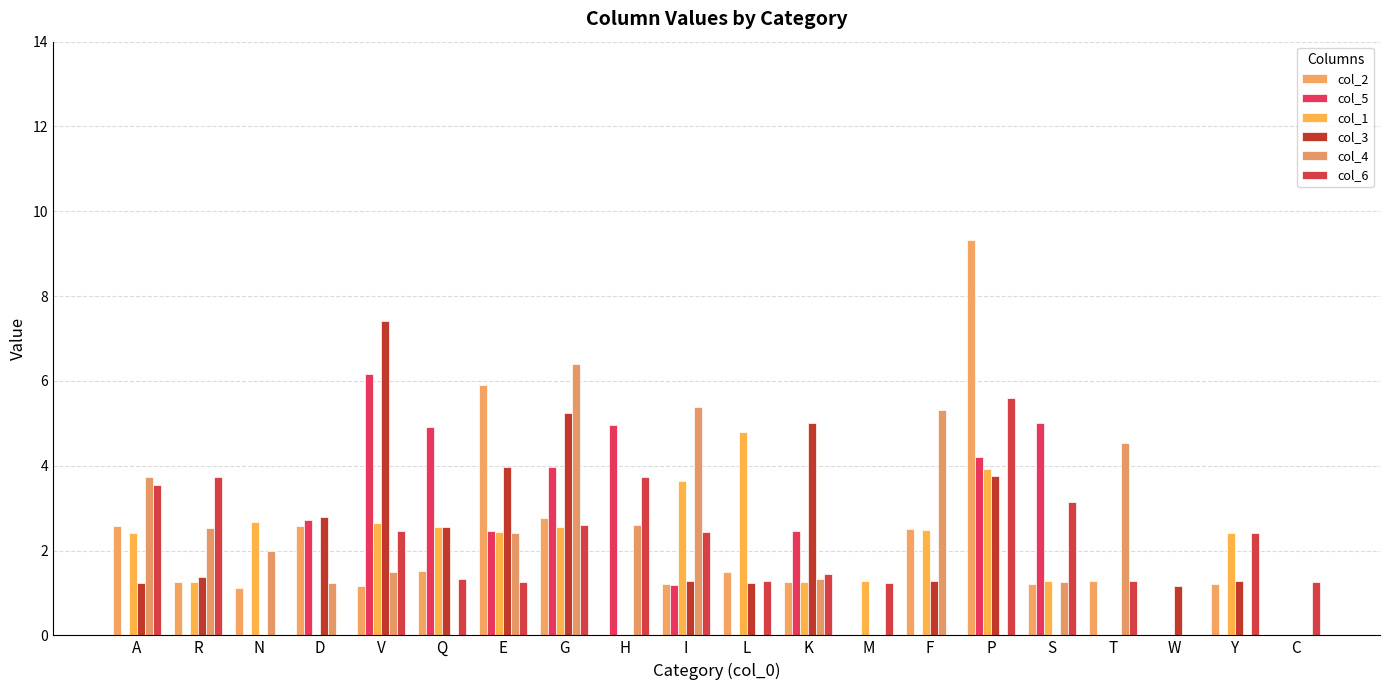

Which series has the largest range (max minus min)?

col_2